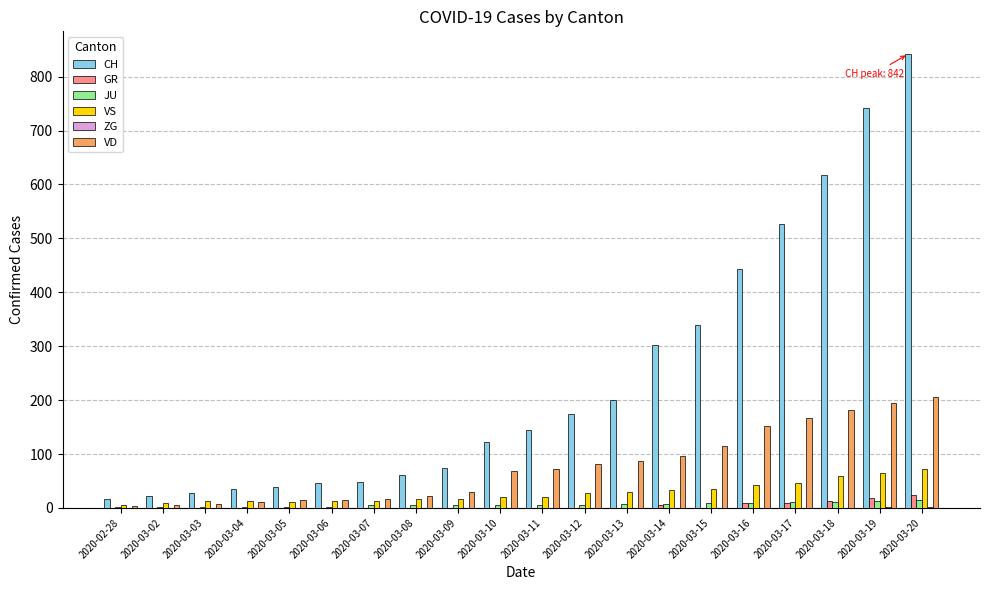

What is the maximum value for CH?

842